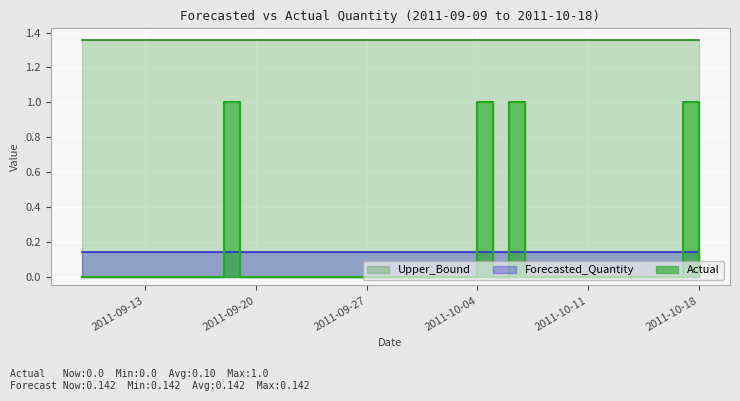

What position from the right is 2011-09-18?

31